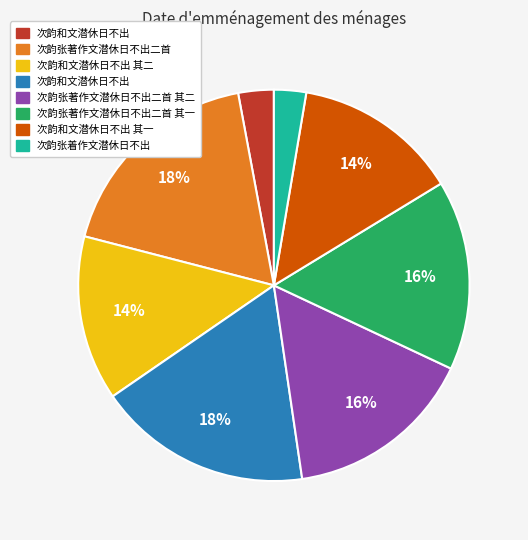

Is there a majority slice in this chart?

No